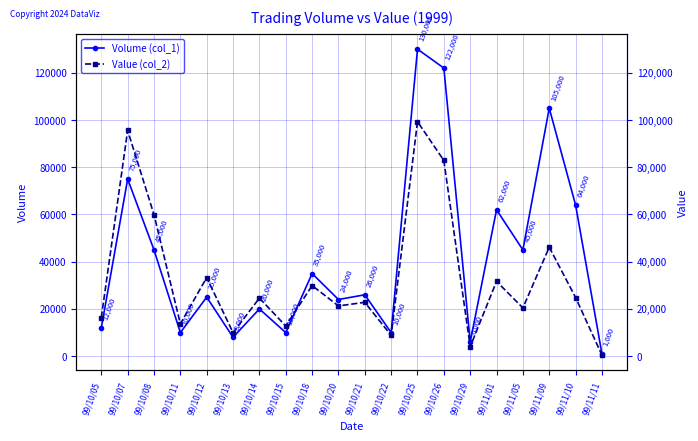

Where is the first local minimum for Value (col_2)?

99/10/11